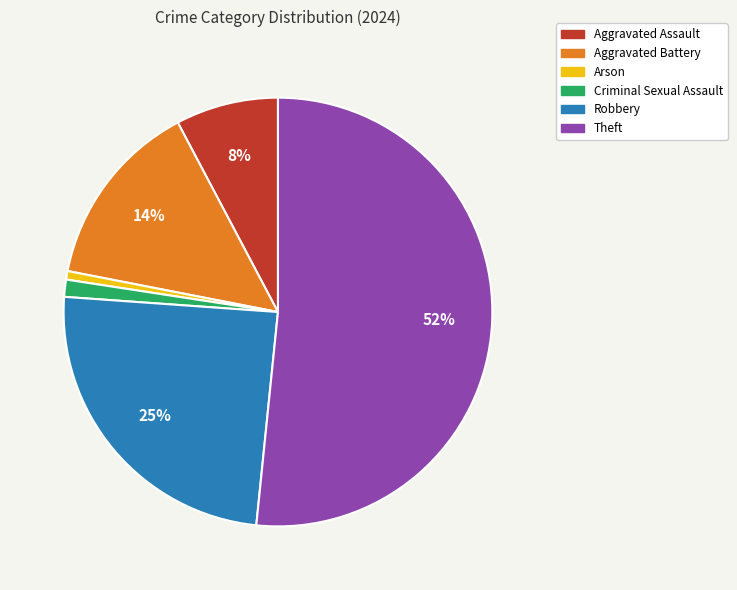

Is the sum of Aggravated Assault and Theft greater than half?

Yes